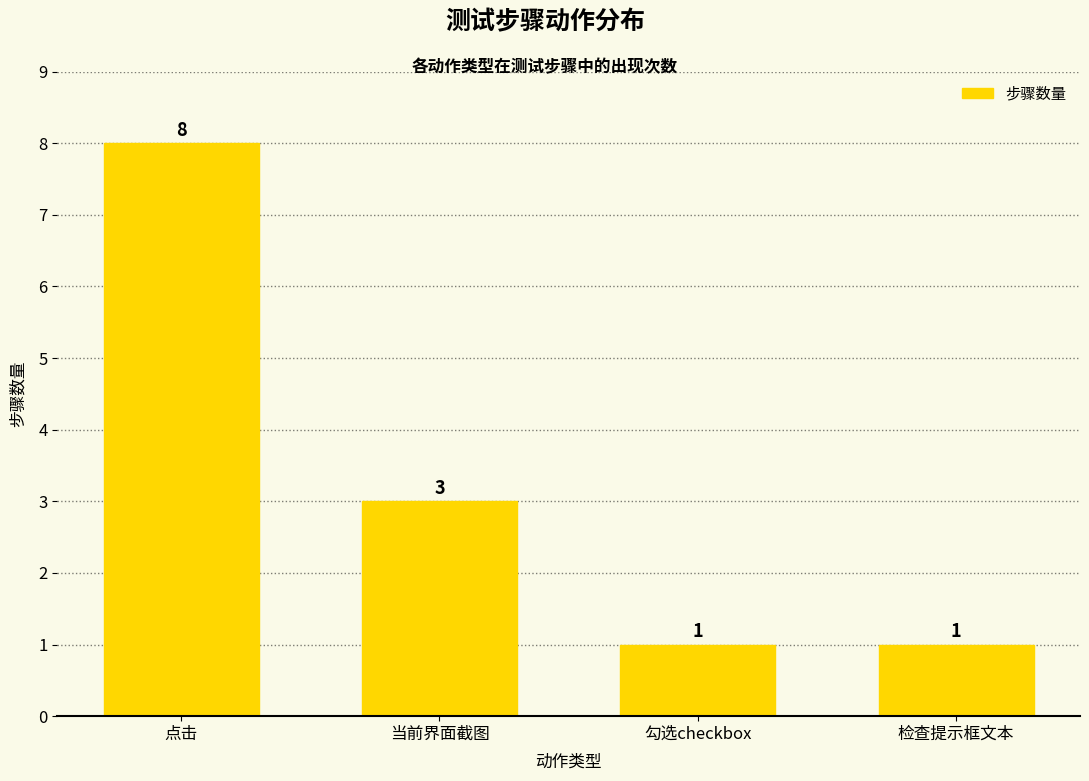

At which category does the chart reach its peak across all series?

点击